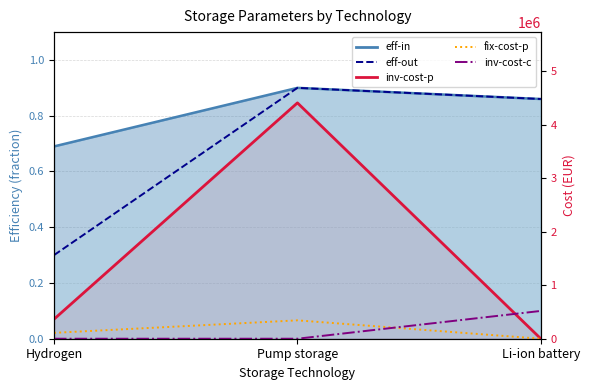

At how many categories does at least one series exceed 318067?

3